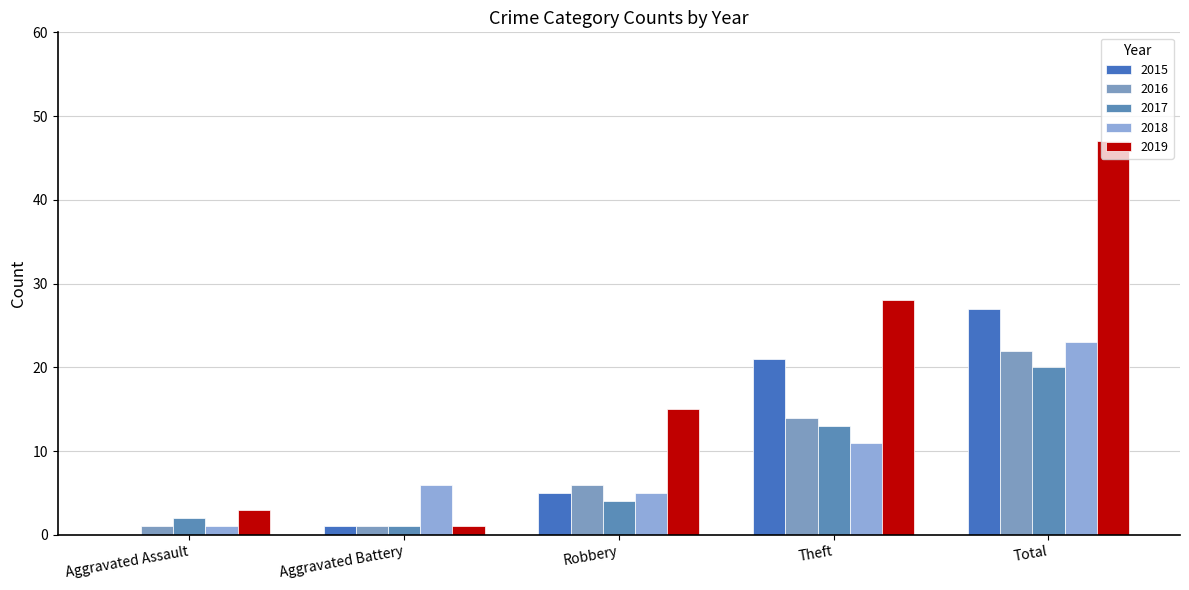

What is the difference between the highest and lowest values at Robbery?

11